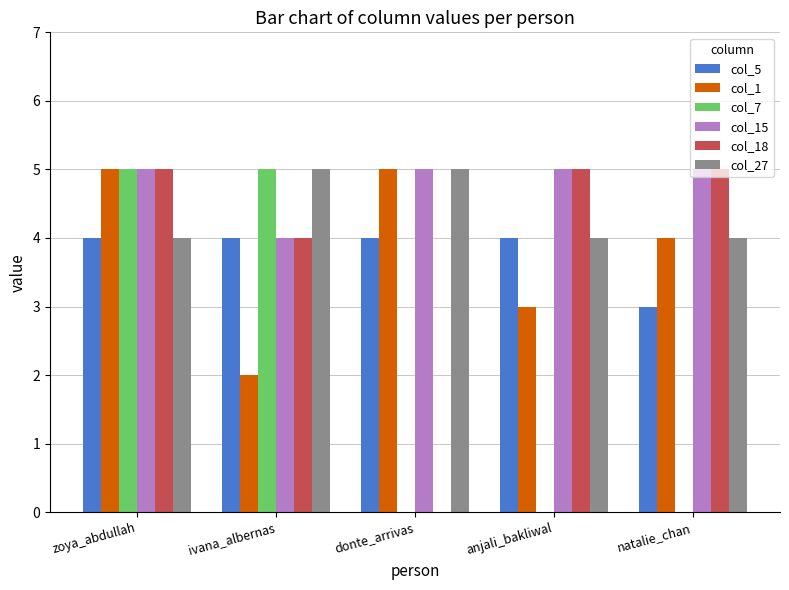

The col_5 series shows 4 at ivana_albernas. True or false?

True